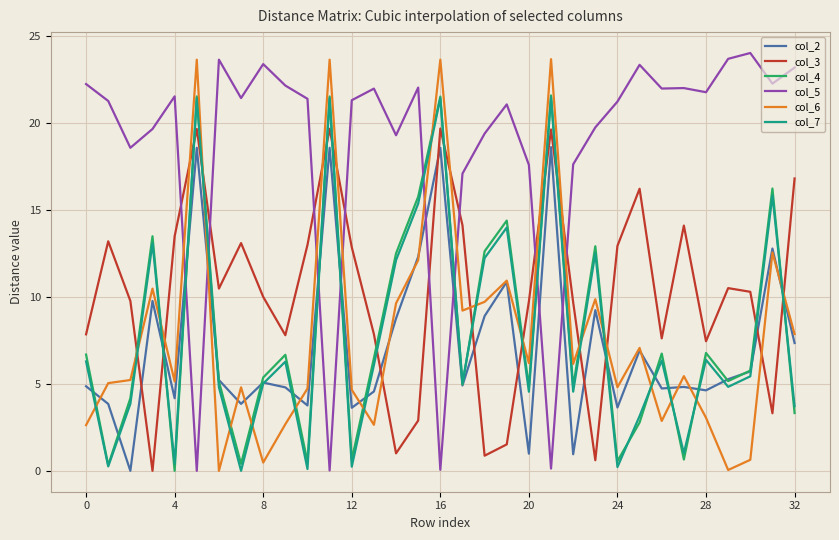

What is the maximum value for col_6?

23.6